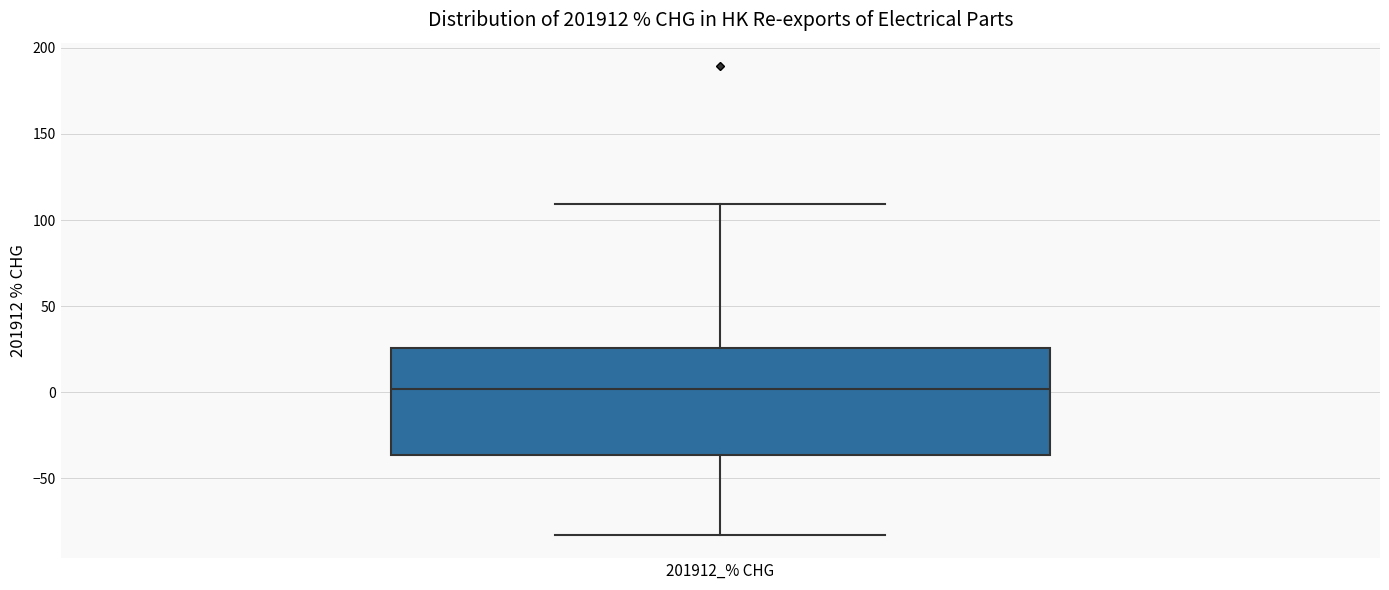

Read this box plot against the y-axis: the position of the median line, the range covered by the box, and the ends of both whiskers. The values are not printed on the chart, so give them approximately, as read against the axis.

median 0, box -35 to 25, whiskers -85 to 110